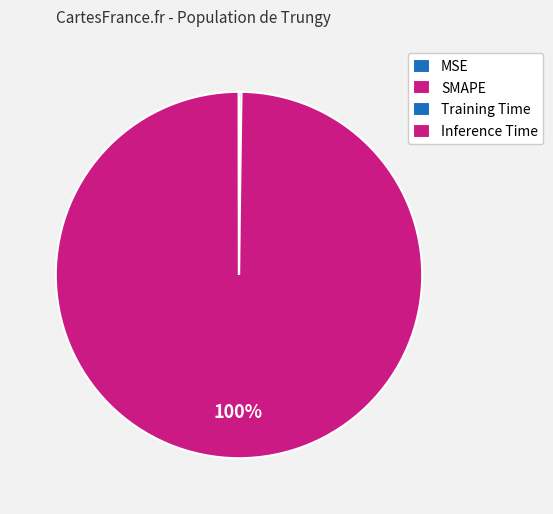

Rank the categories by value from lowest to highest.

Inference Time, Training Time, MSE, SMAPE